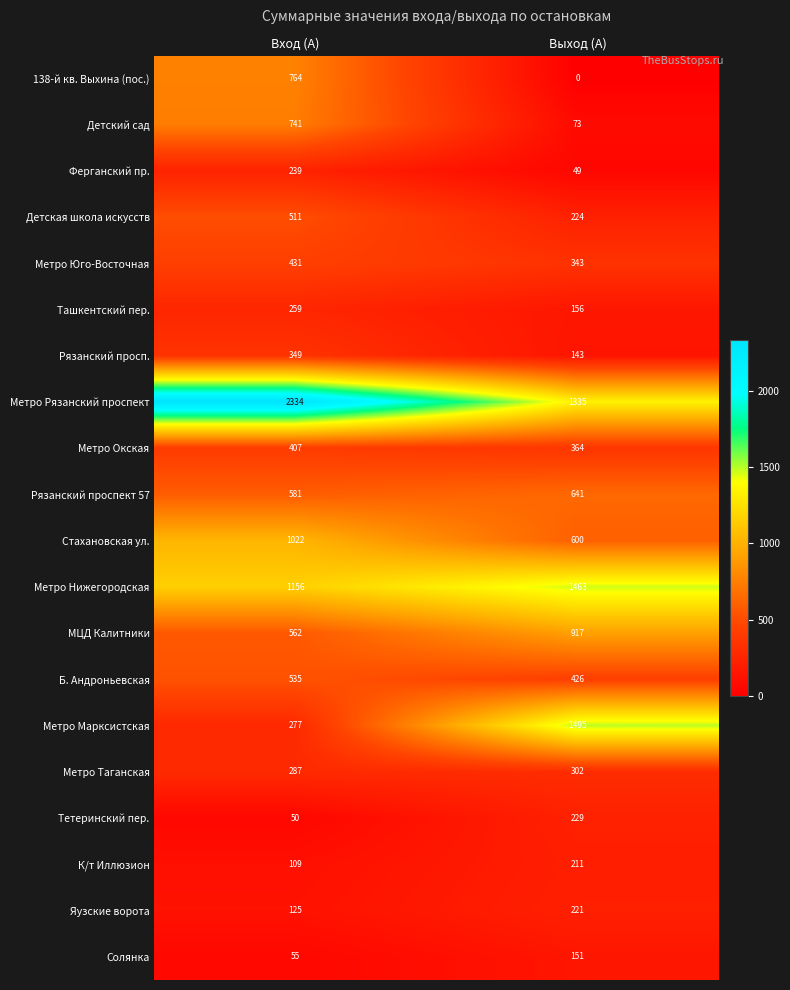

Where is Метро Марксистская nearest to the value 886?

Вход (А)